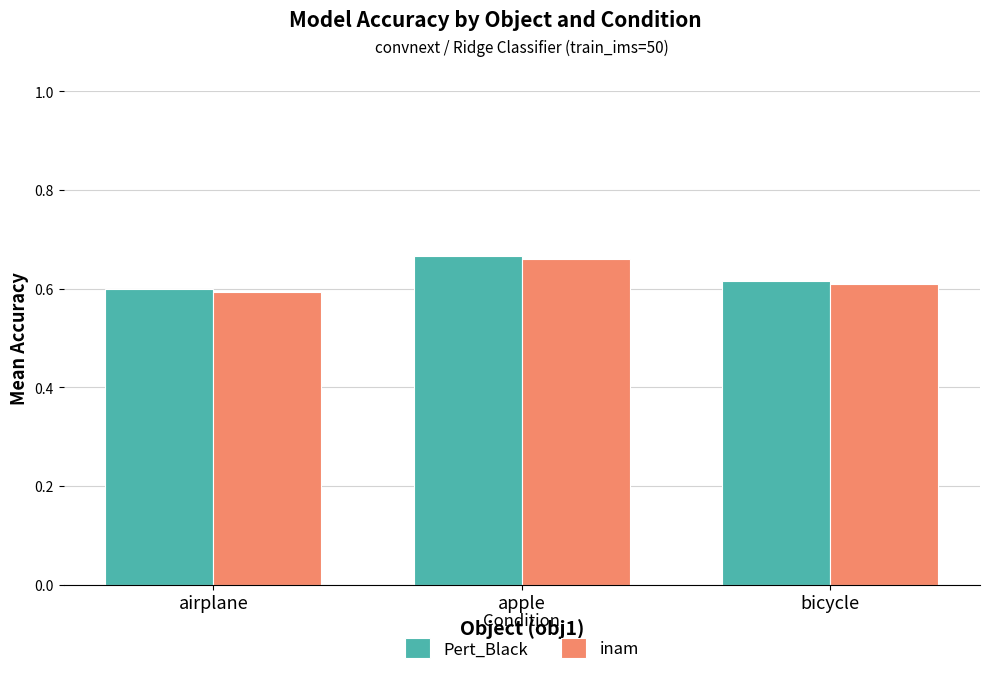

What are all the series names shown in the legend?

Pert_Black, inam